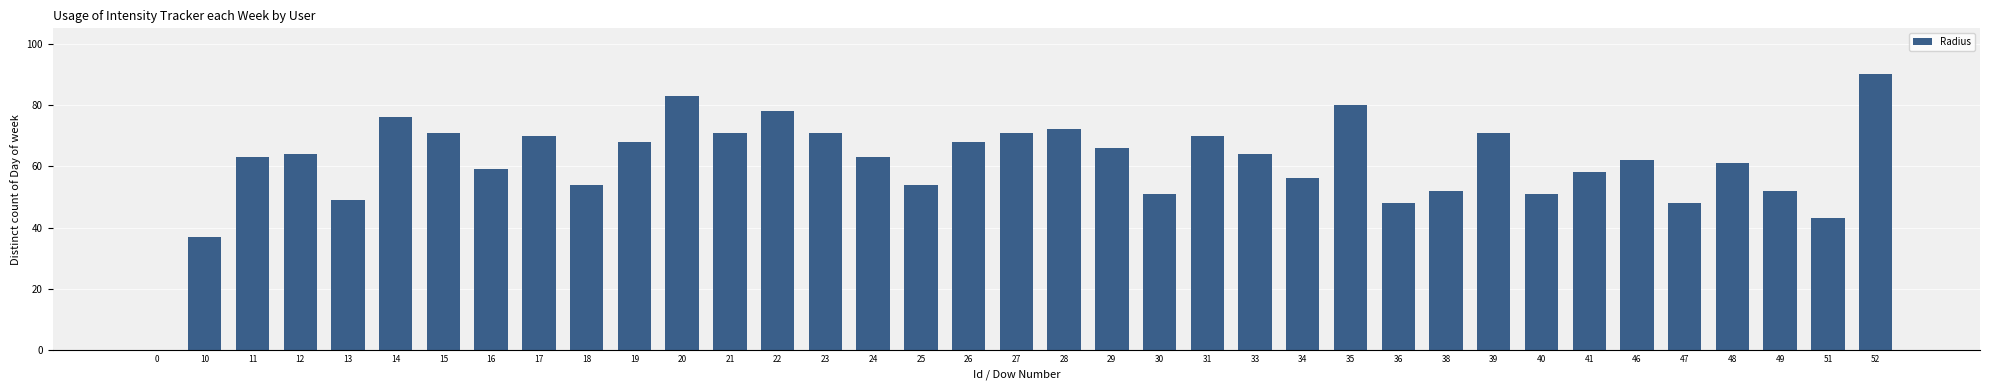

Is it true that the value at 29 is 41?

False